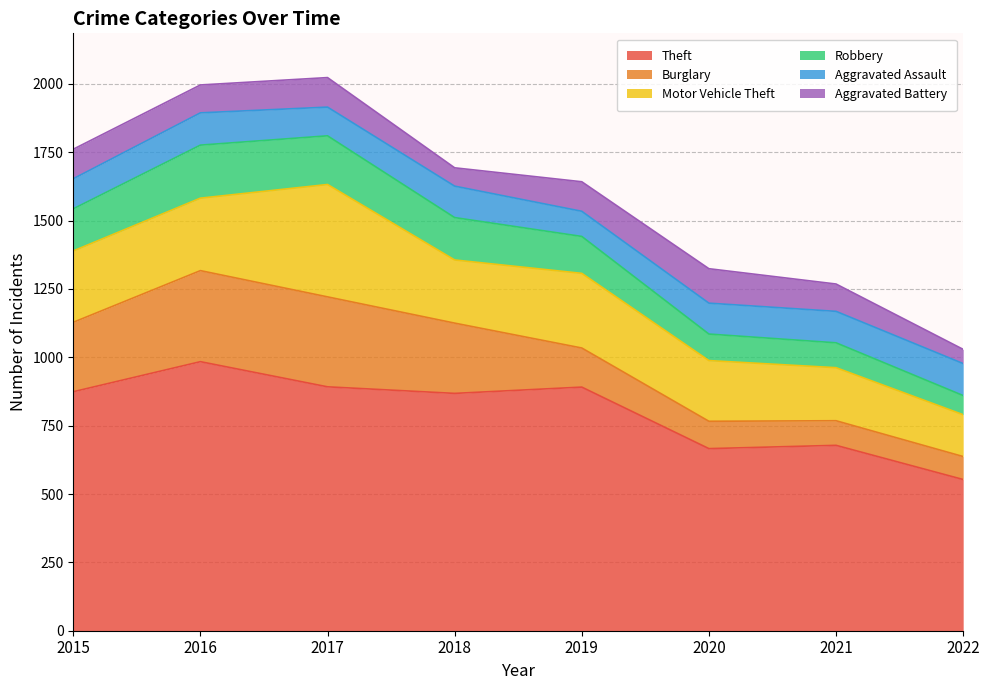

True or false: Robbery and Aggravated Battery cross at least once.

True